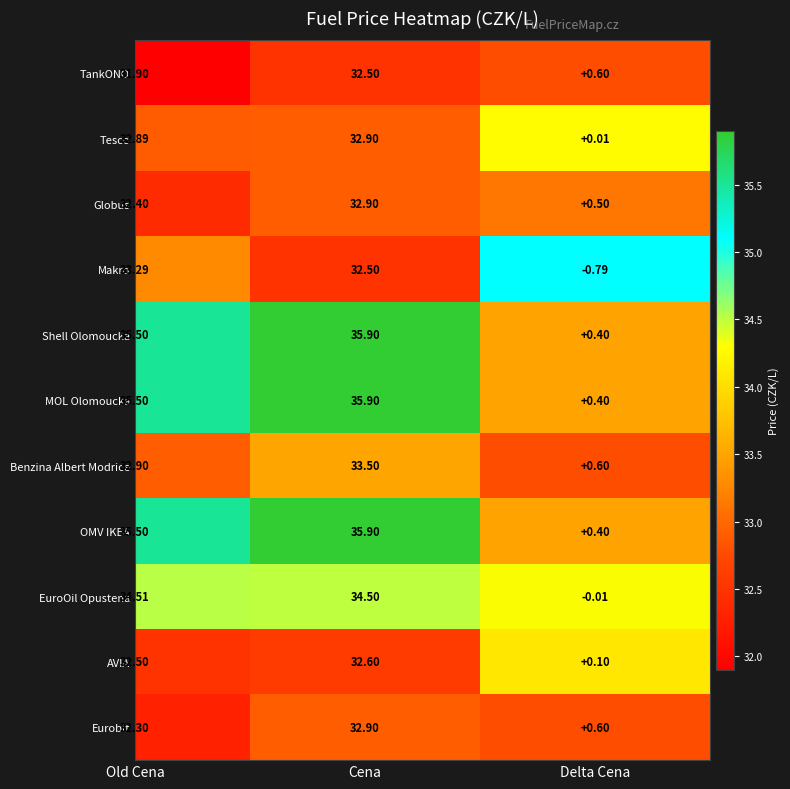

Which category has the highest value in the Eurobit series?

Cena